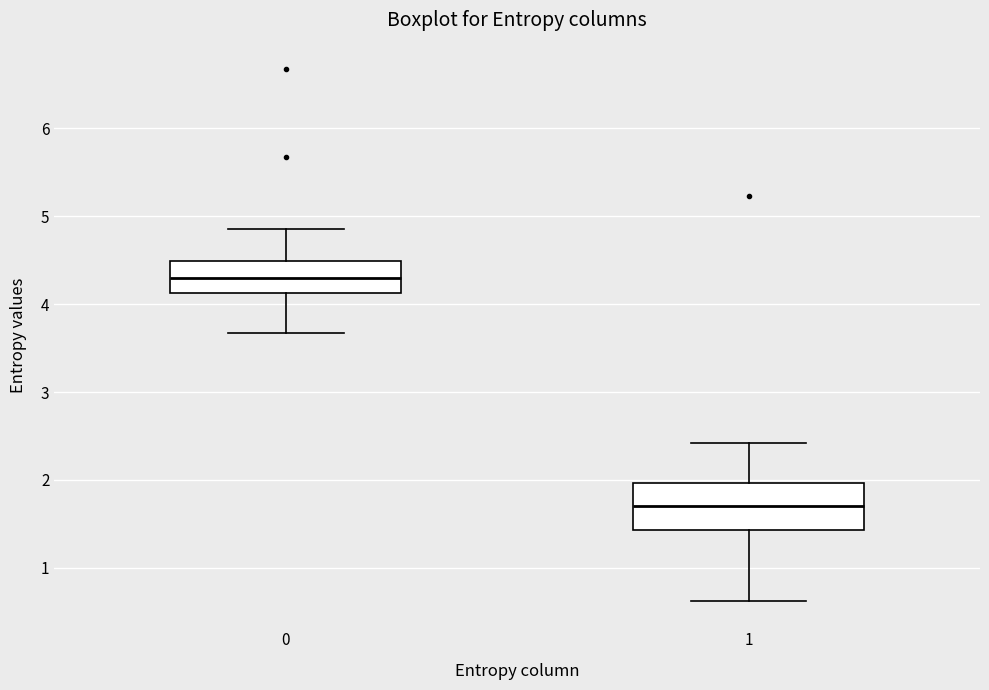

Where does the upper whisker of the box at x = 0 end on the y-axis? The values are not printed on the chart, so give them approximately, as read against the axis.

4.9